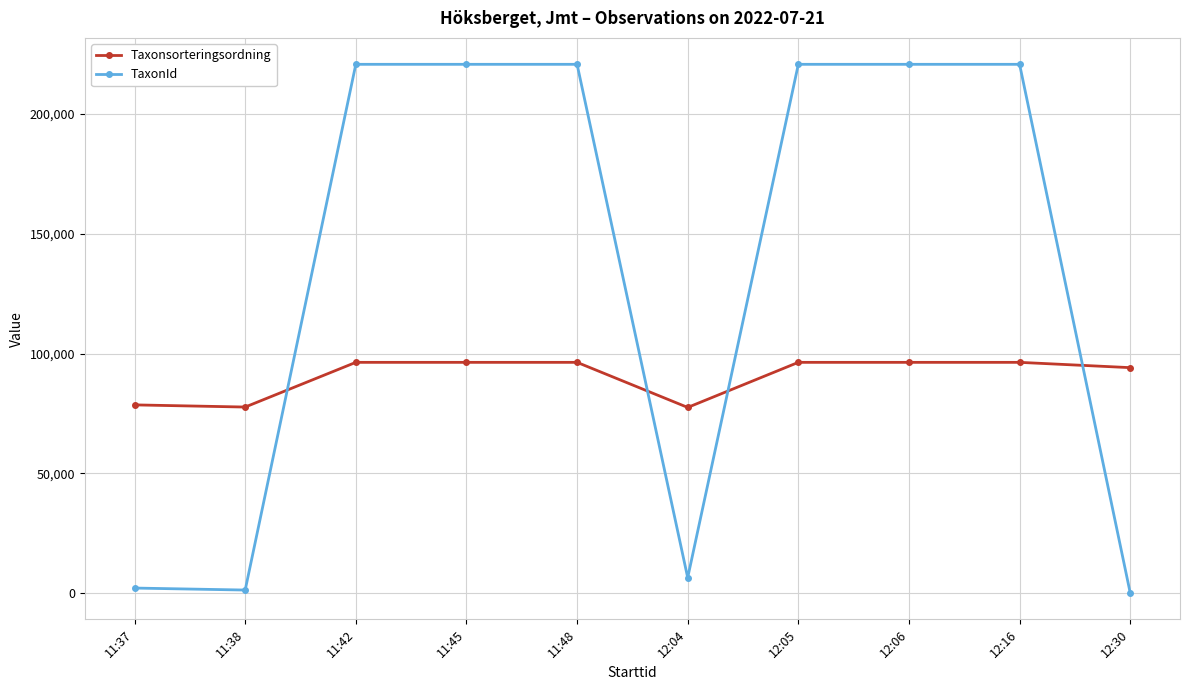

What are all the series names shown in the legend?

Taxonsorteringsordning, TaxonId